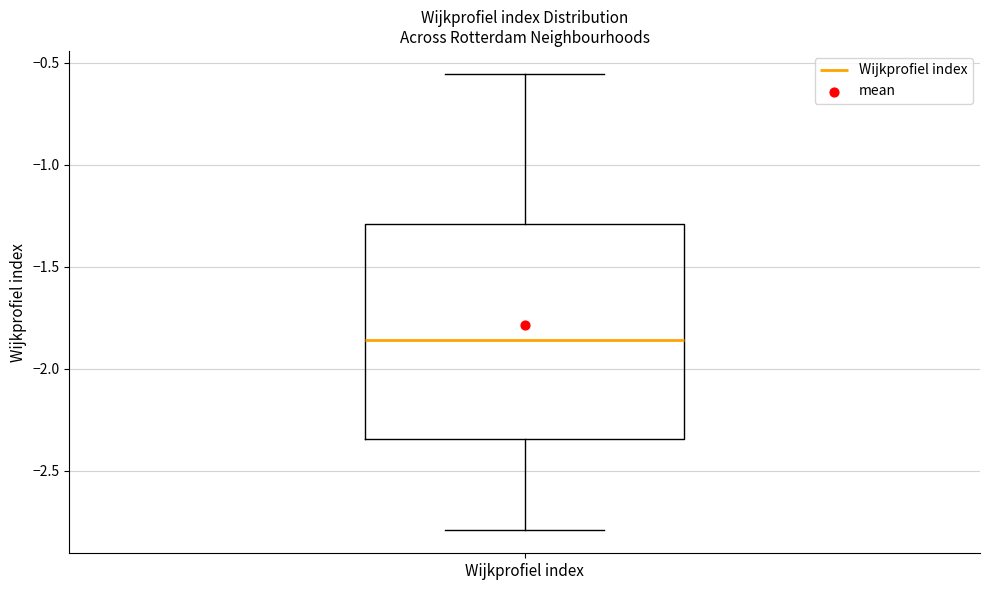

Where is the lower edge of the box for Wijkprofiel index on the y-axis? The values are not printed on the chart, so give them approximately, as read against the axis.

-2.35